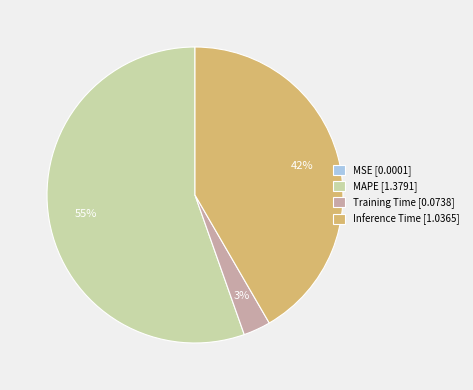

Which slice is the largest?

MAPE